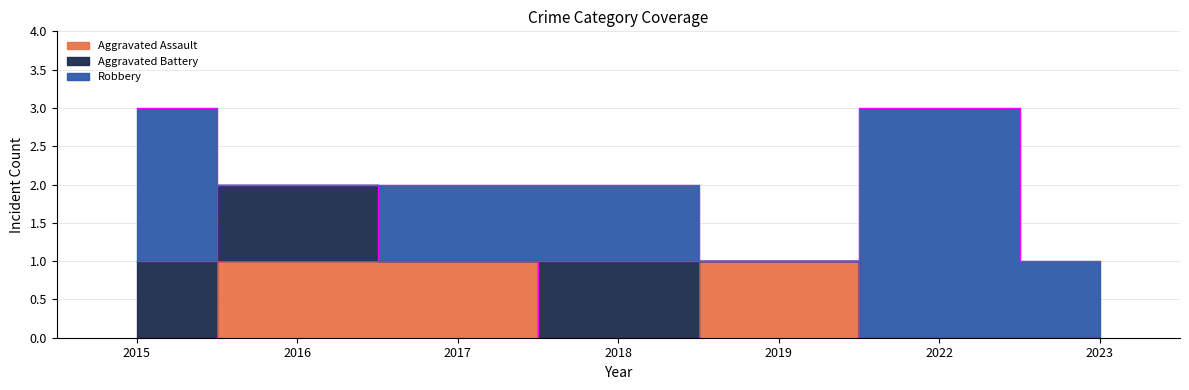

Which series changed the most between 2016 and 2023?

Aggravated Assault